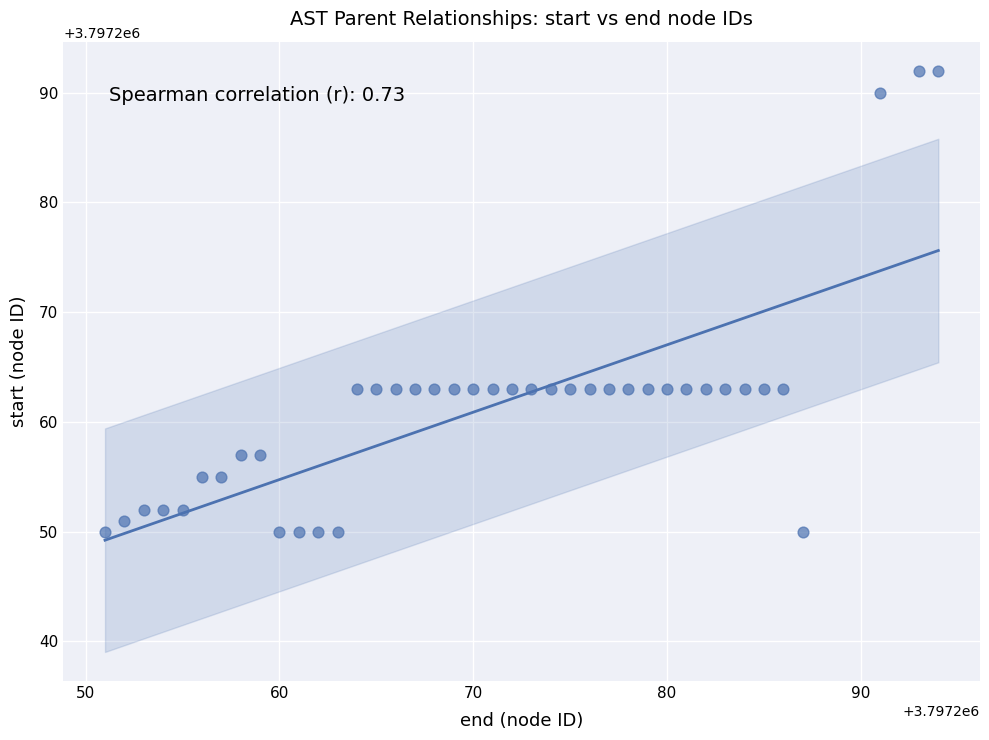

What is the range of X values (max minus min)?

43